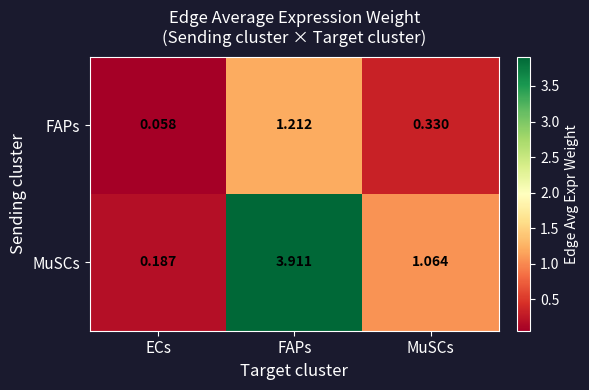

Between ECs and MuSCs, which series saw the biggest shift?

MuSCs